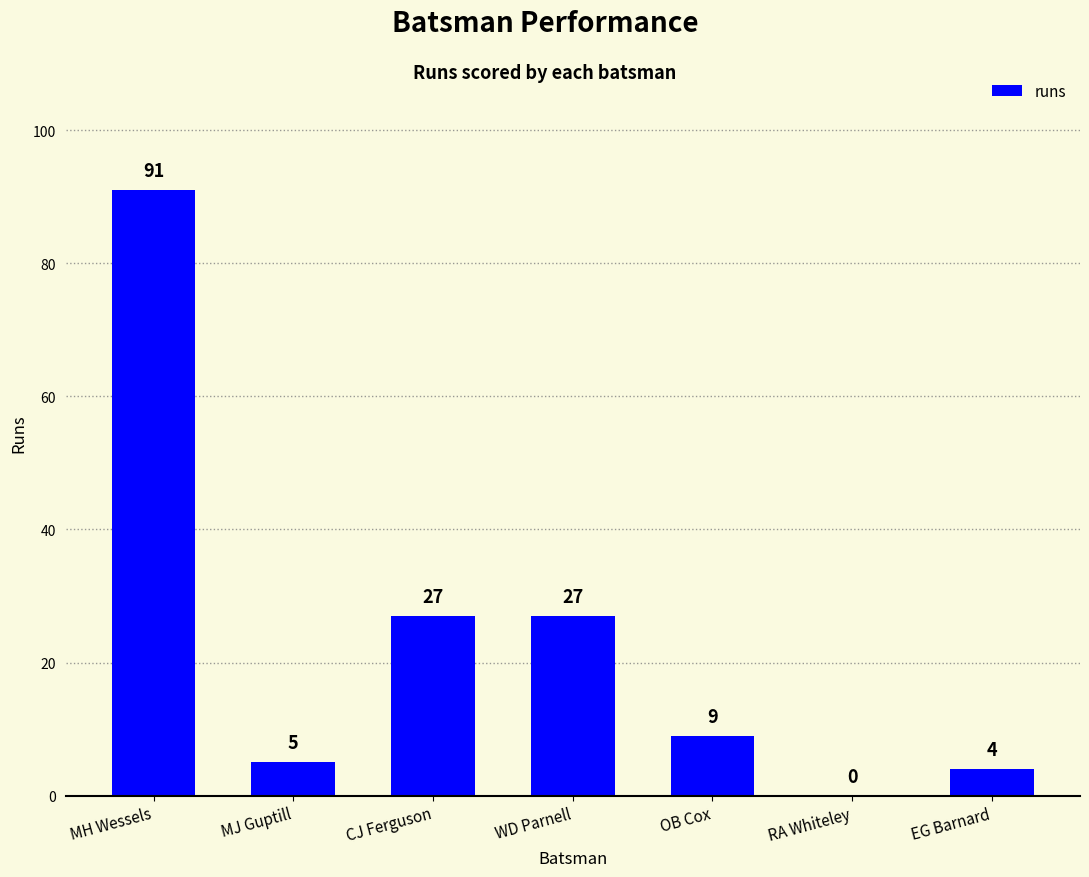

What is the maximum value shown in the chart?

91